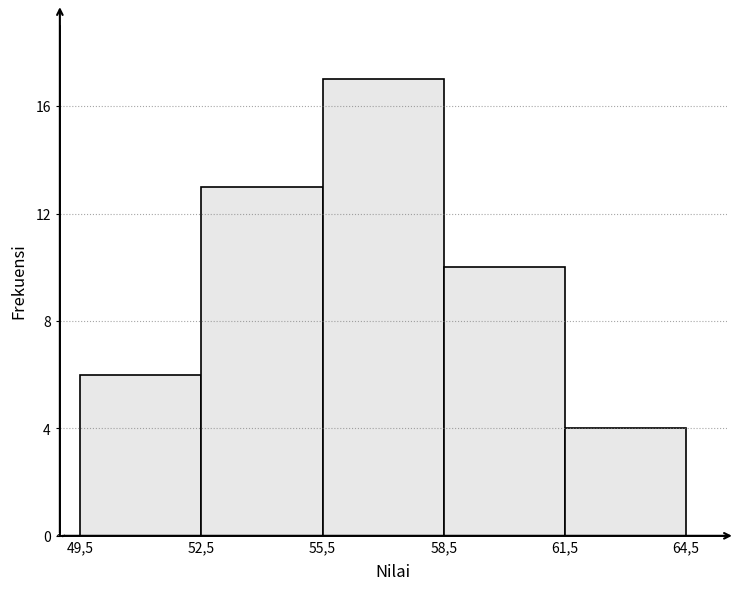

Reading left to right, what are all the values shown in this chart?

49,5=6	52,5=13	55,5=17	58,5=10	61,5=4